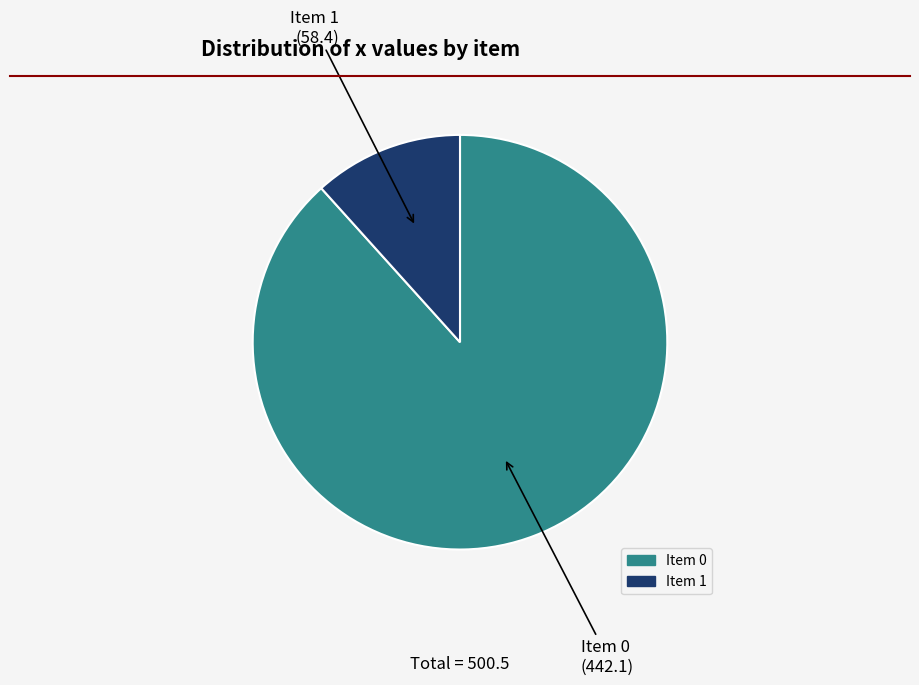

What is the smallest slice in the pie chart?

Item 1